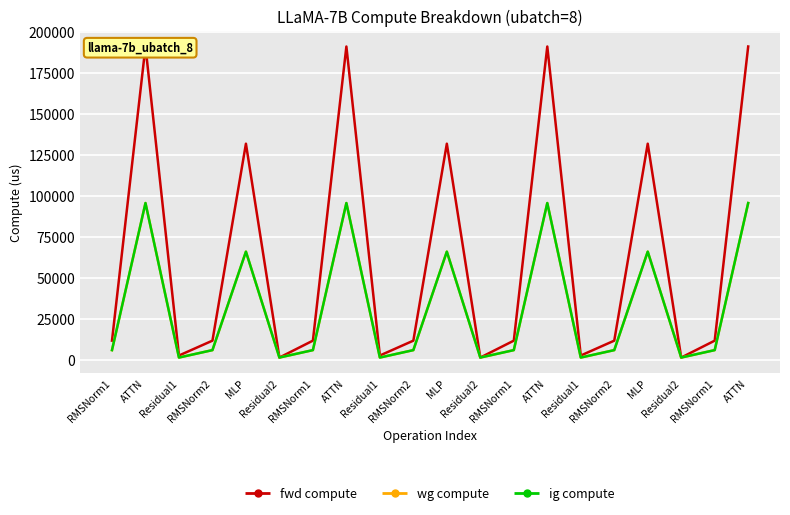

What is the total value across all series at RMSNorm2?

23087.4